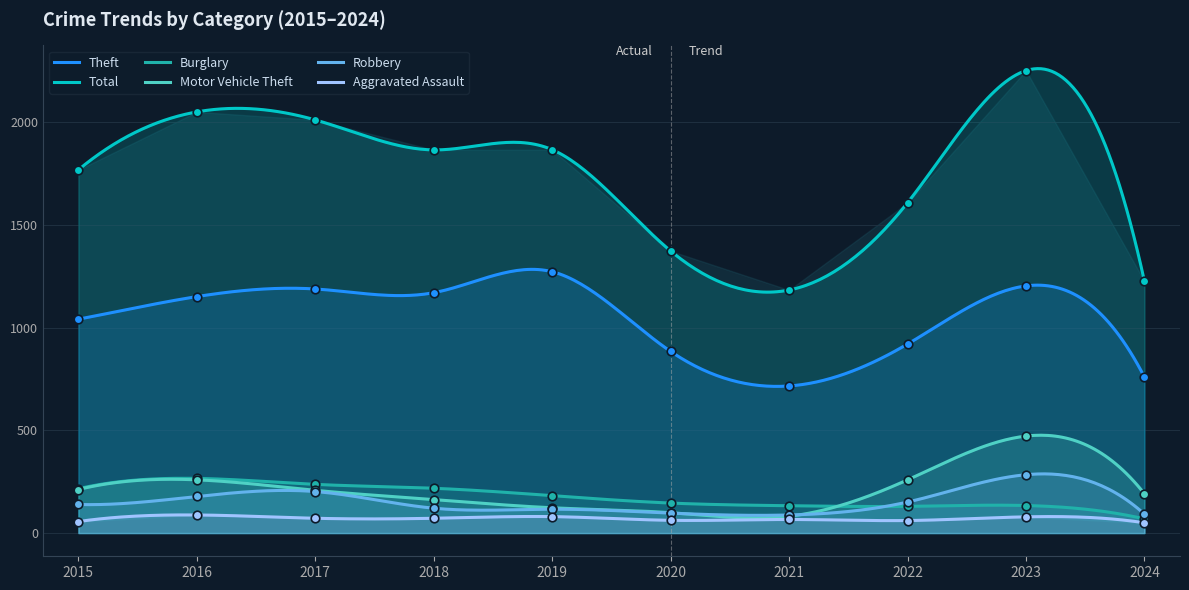

Which series has the largest total across all categories?

Total